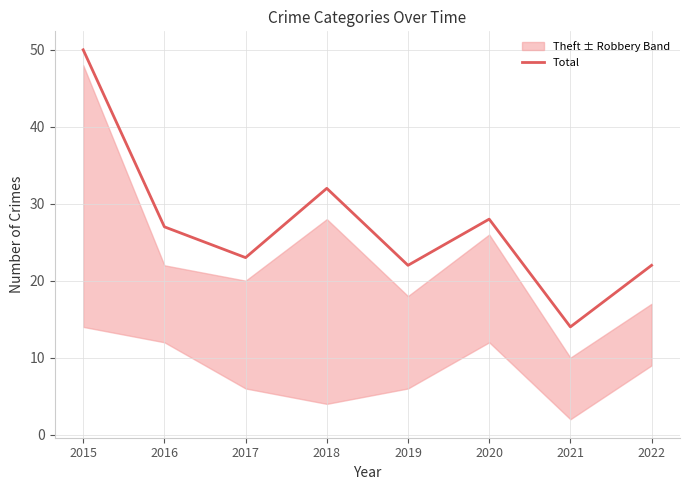

What is the minimum value shown in the chart?

14